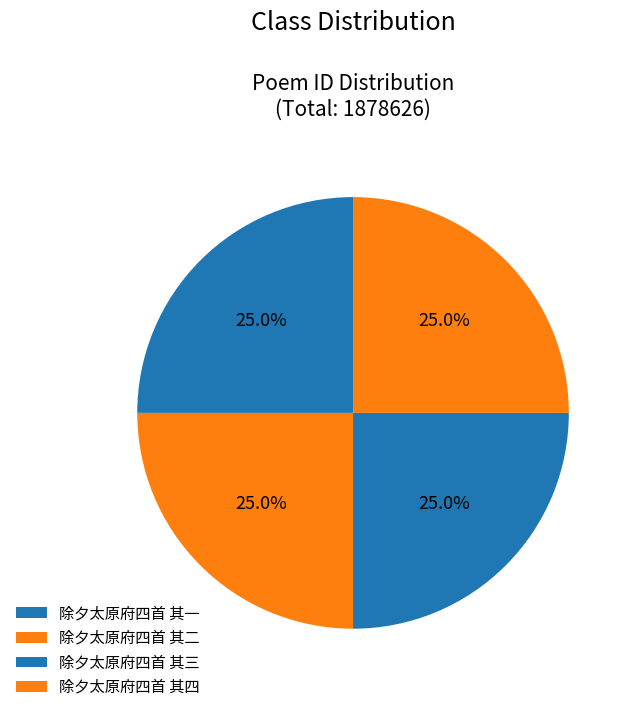

Count the number of slices in the pie.

4